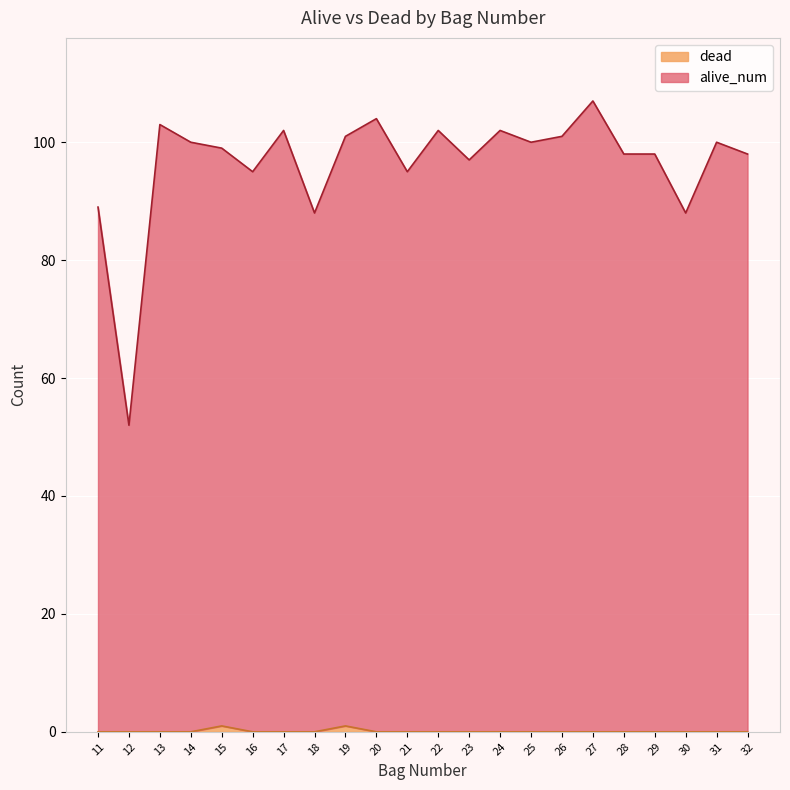

Is it true that alive_num equals 144 at 20?

False